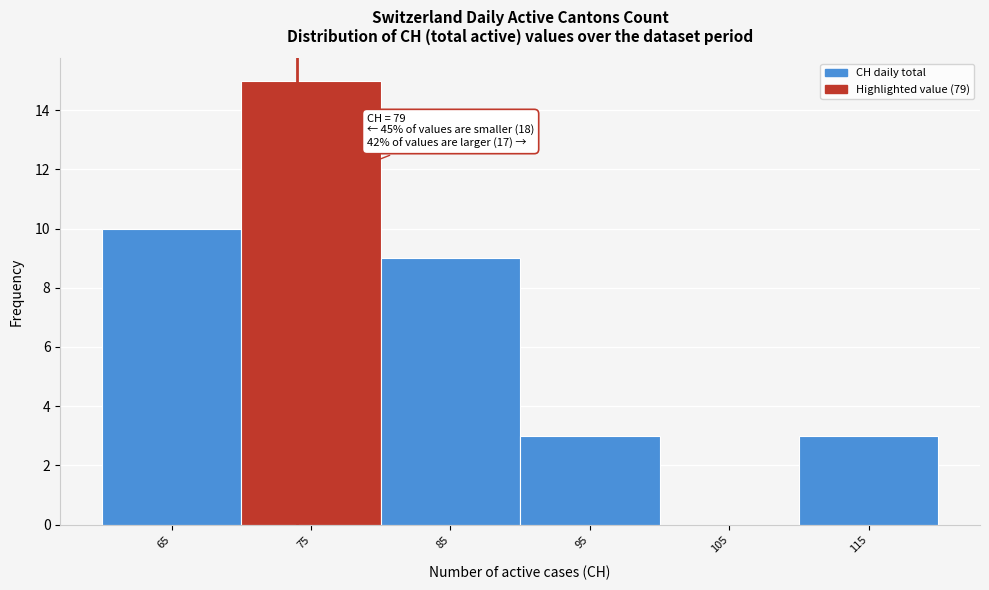

Reading right to left, list all the values displayed in this chart.

115=3	105=0	95=3	85=9	75=15	65=10